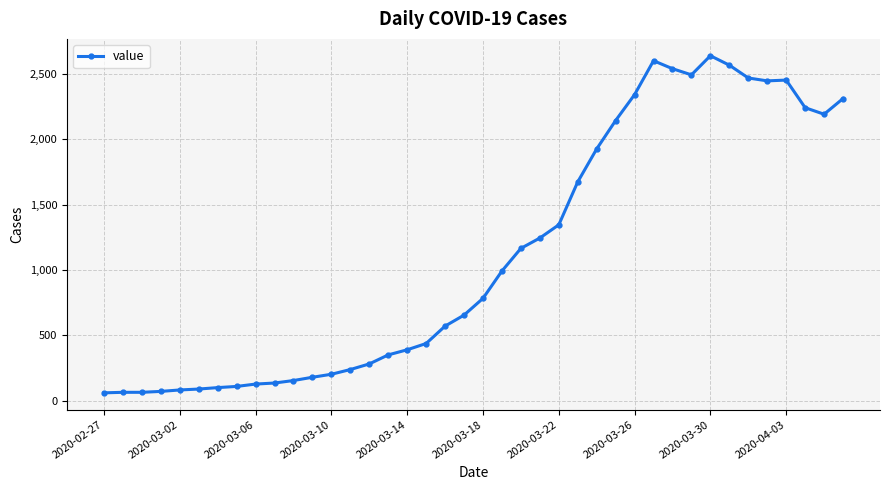

What is the sum of all values?

44917